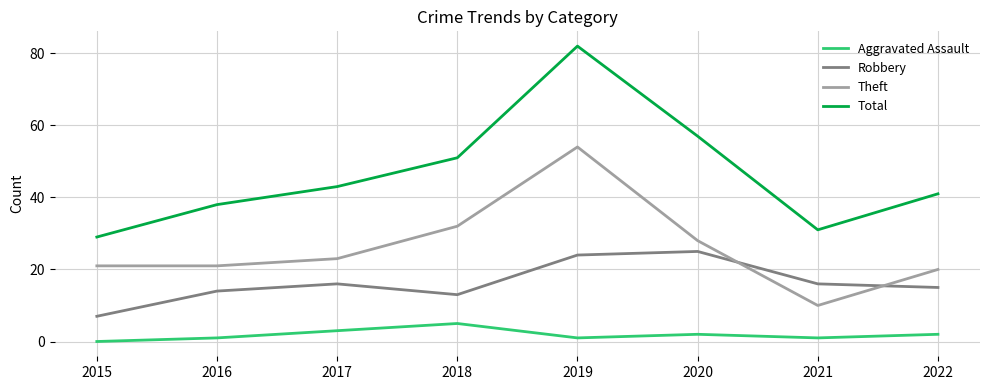

Which series has the widest spread of values?

Total